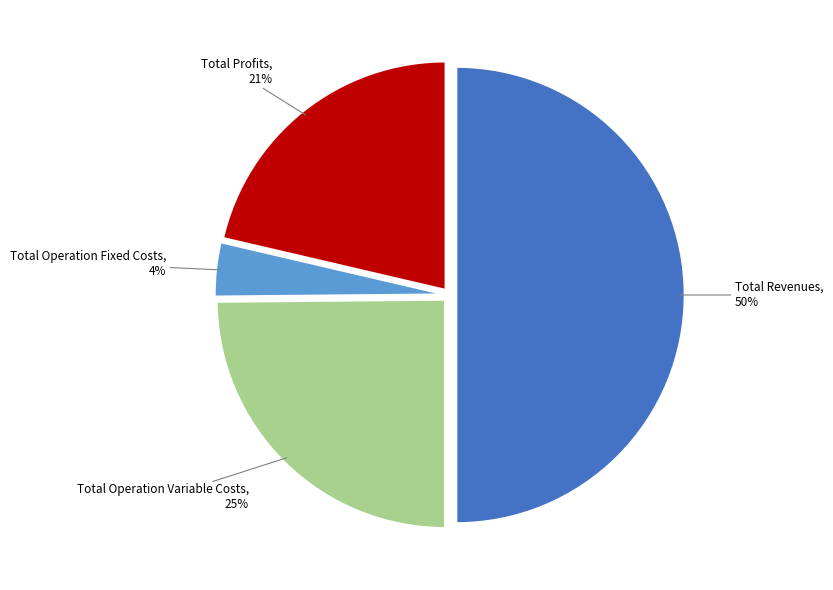

How many slices are in this pie chart?

4